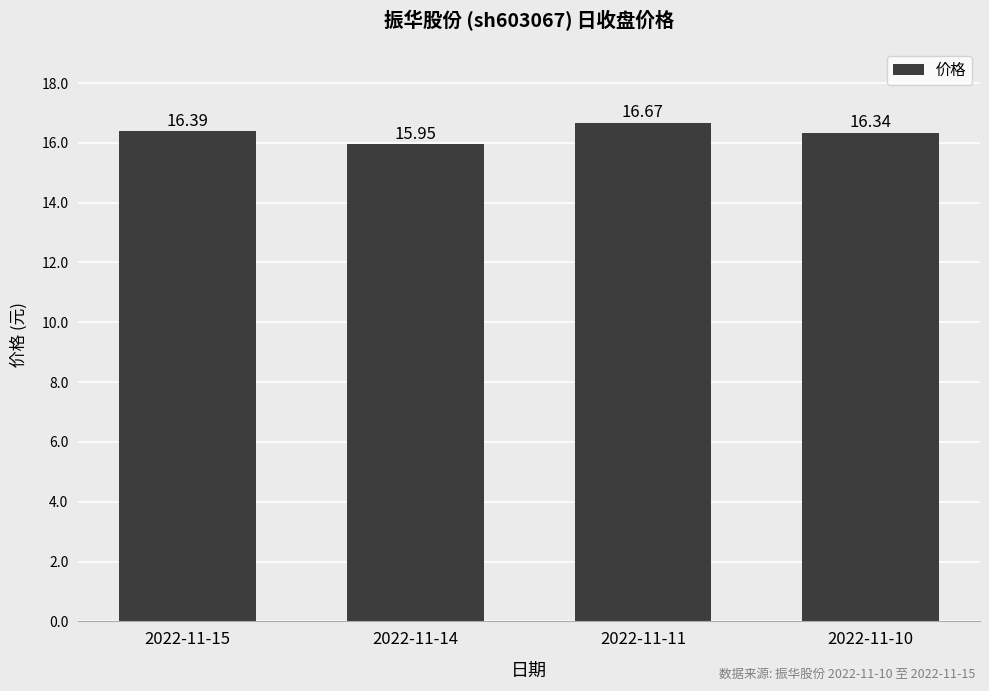

How many bars are there in total?

4